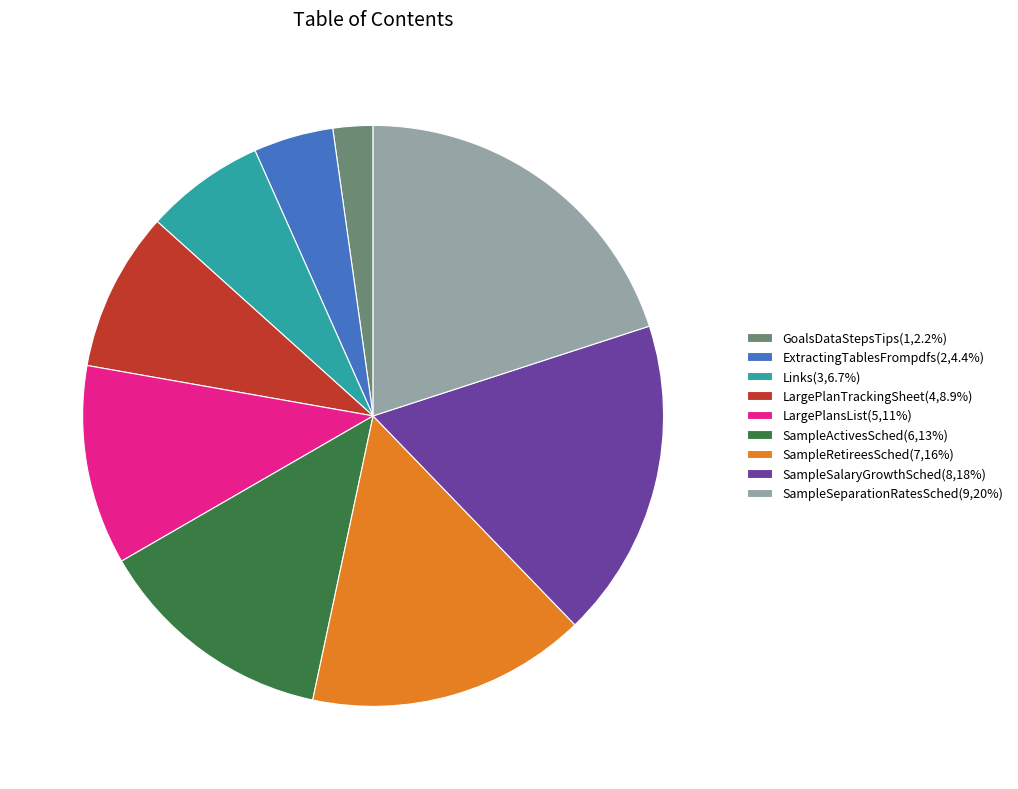

Approximately how many times larger is the value at LargePlanTrackingSheet compared to Links?

1.3